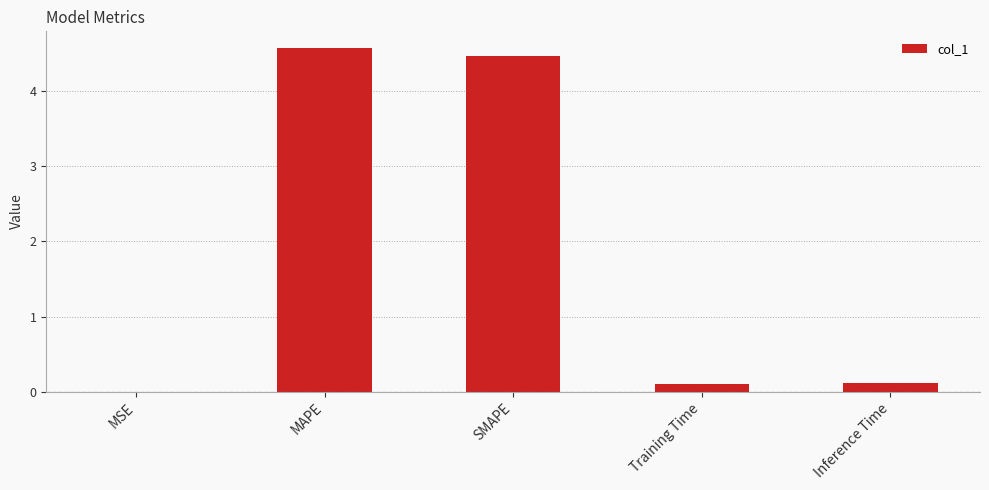

What is the change in value from MAPE to Inference Time?

-4.5